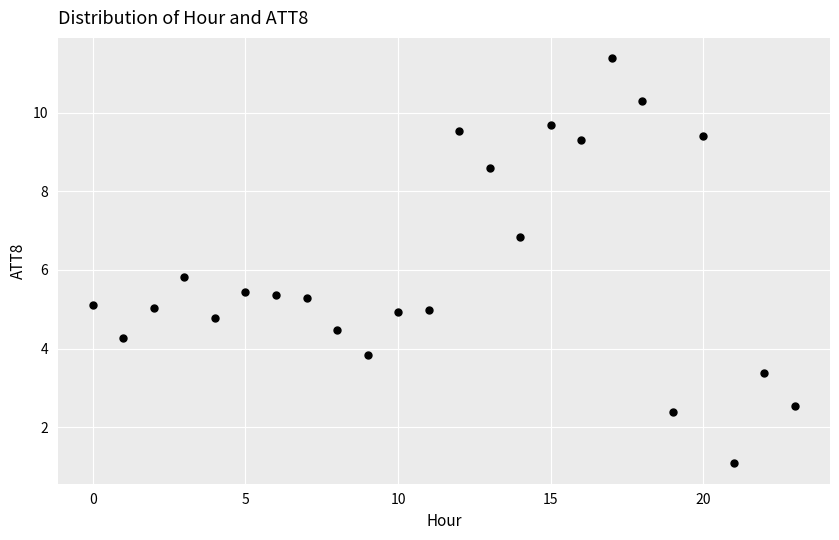

What is the range of Y values (max minus min)?

10.3